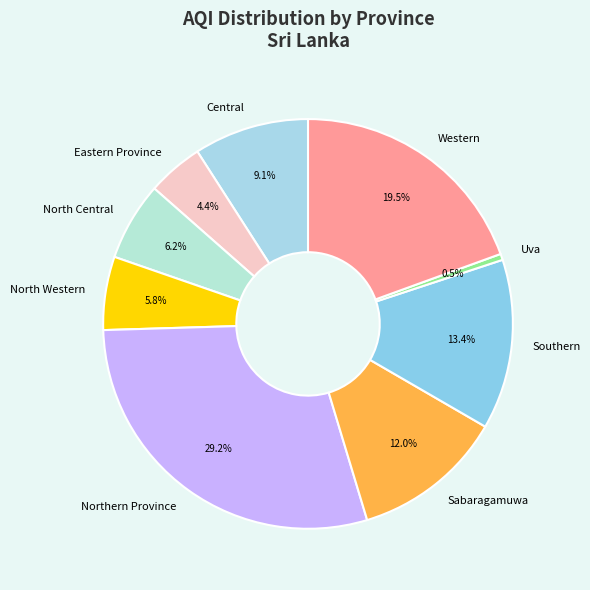

Approximately how many times larger is the value at Central compared to Northern Province?

0.3